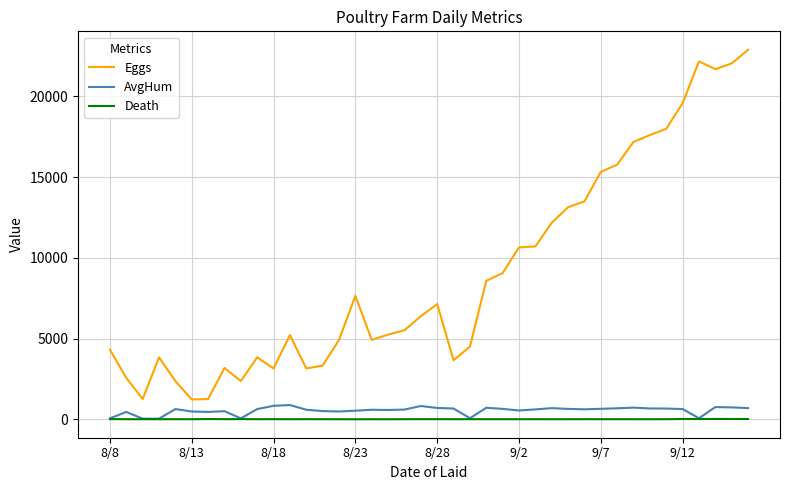

What is the greatest value displayed?

22890